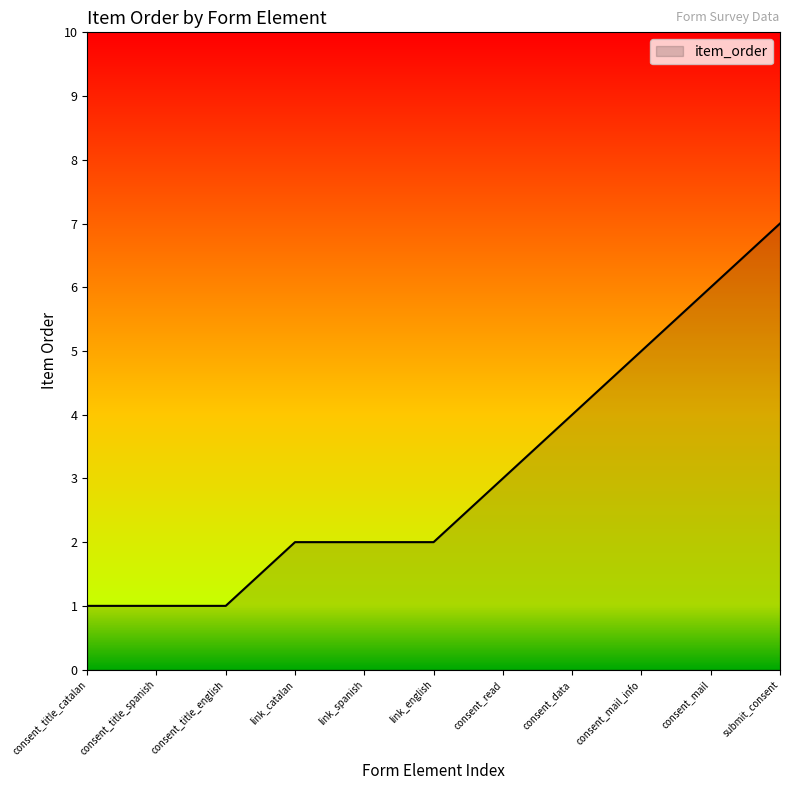

The chart shows a value of 6 at consent_mail. True or false?

True